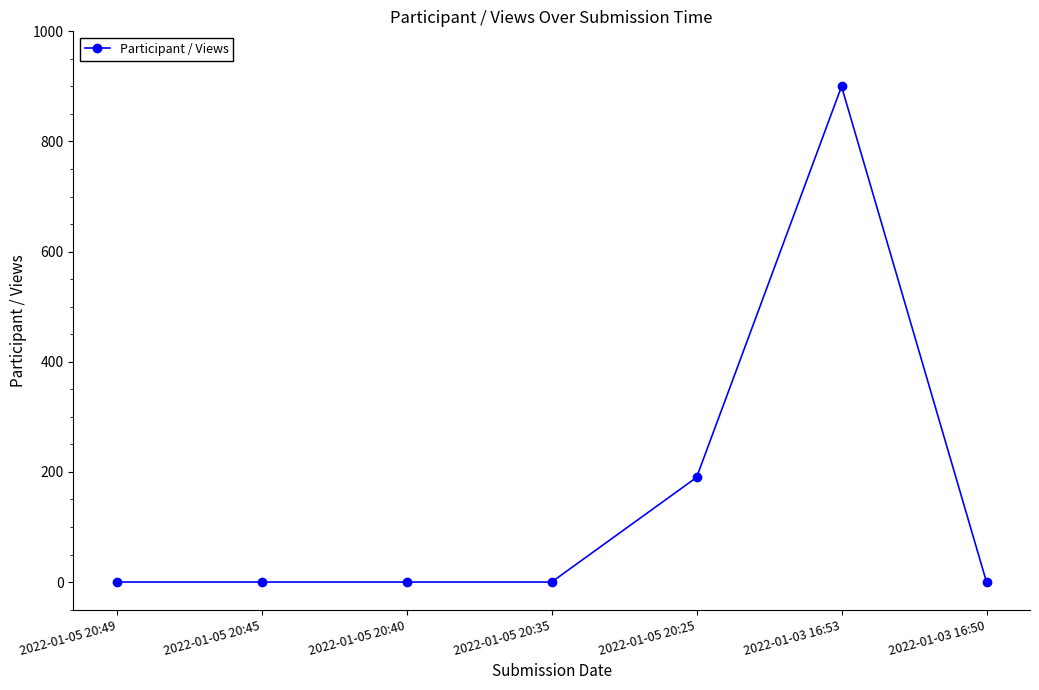

What is the difference between the maximum and minimum values?

900